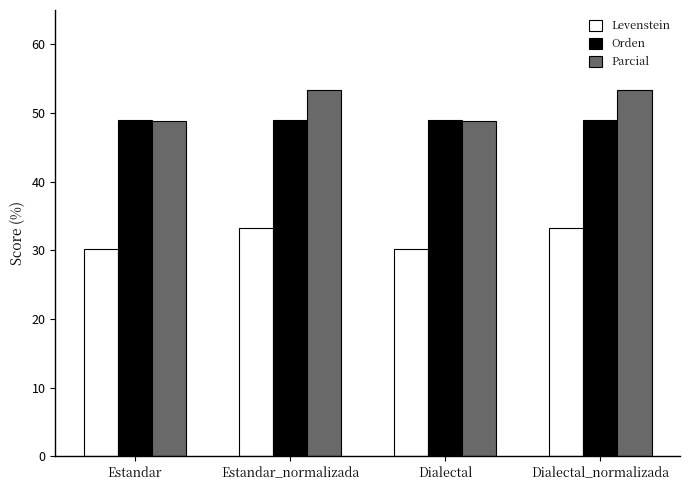

Rank the series by their maximum value, from highest to lowest.

Parcial, Orden, Levenstein